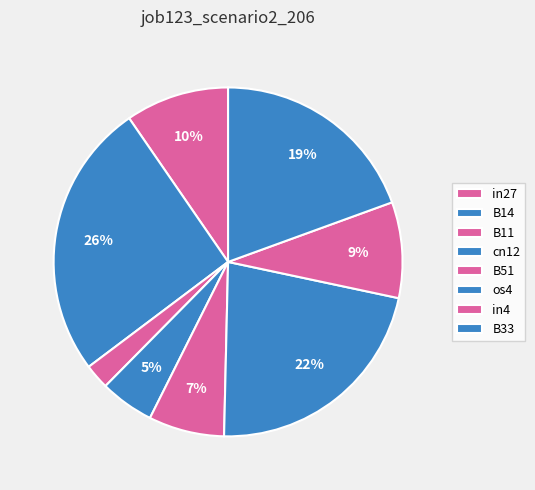

How many slices are in this pie chart?

8